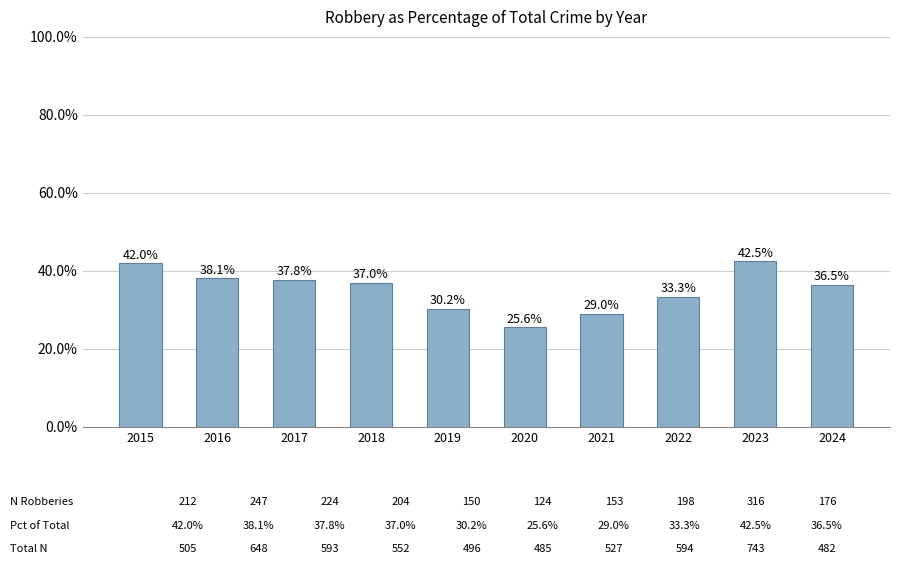

Read the value at 2021.

29.0